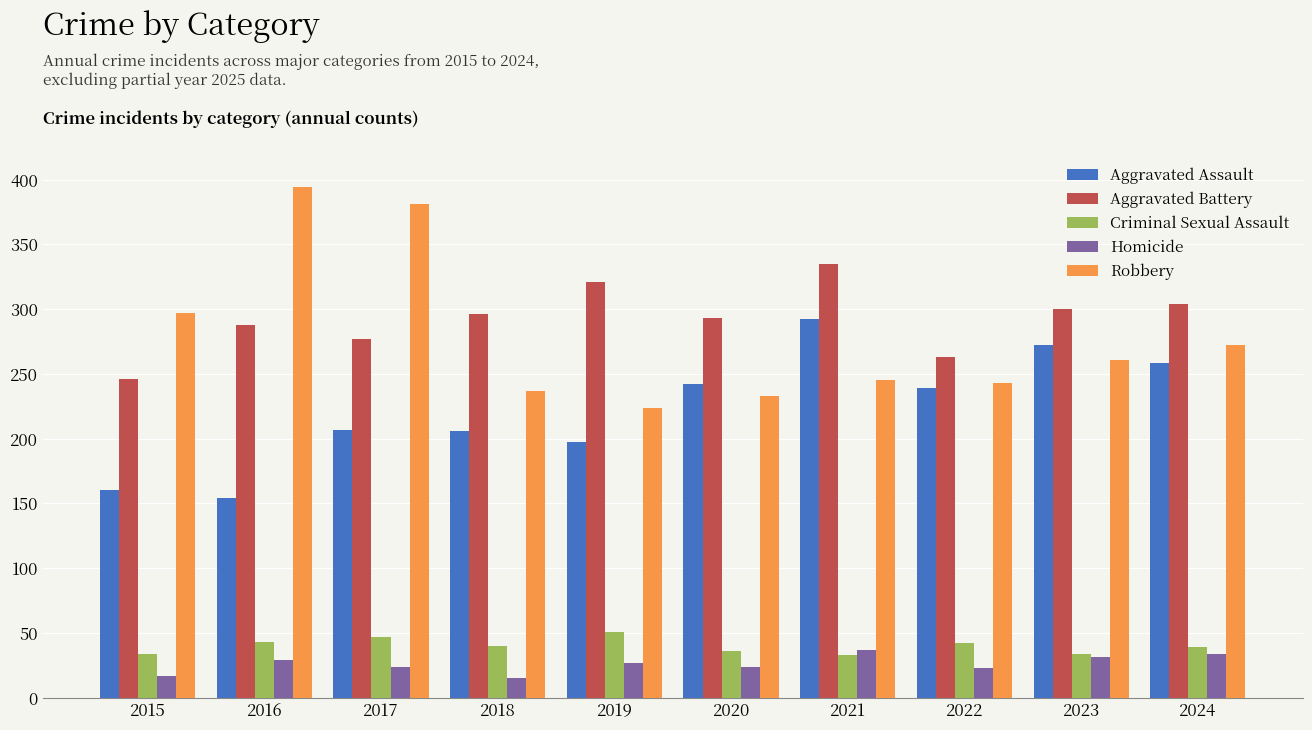

Which category has the lowest value in the Robbery series?

2019